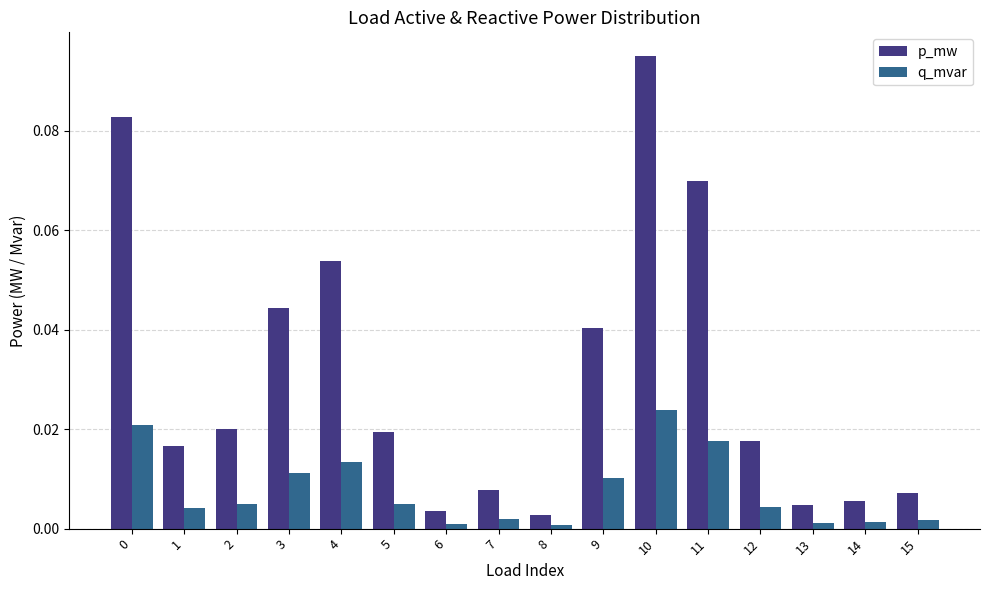

Is it true that p_mw equals 0.0 at 8?

True